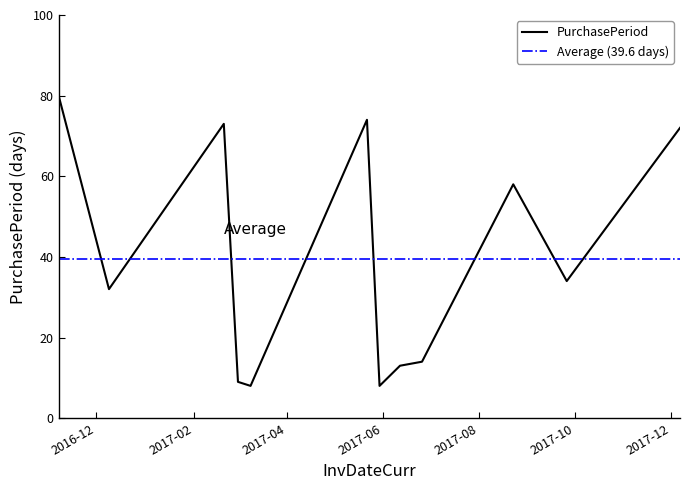

What is the average value?

40